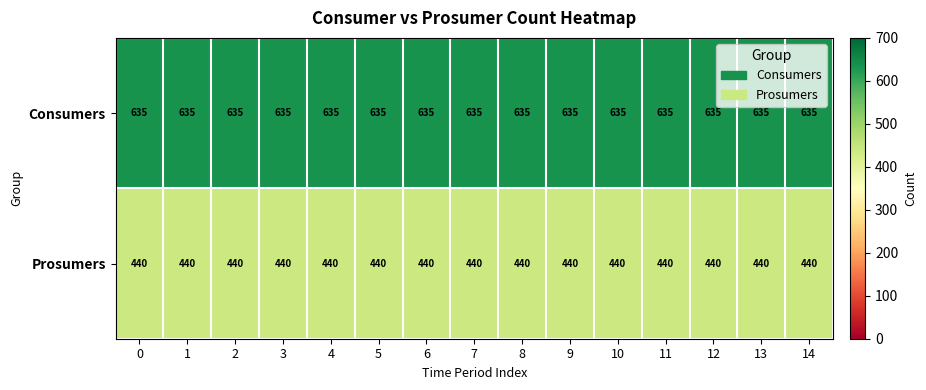

What is the spread (max minus min) of values at 14?

195